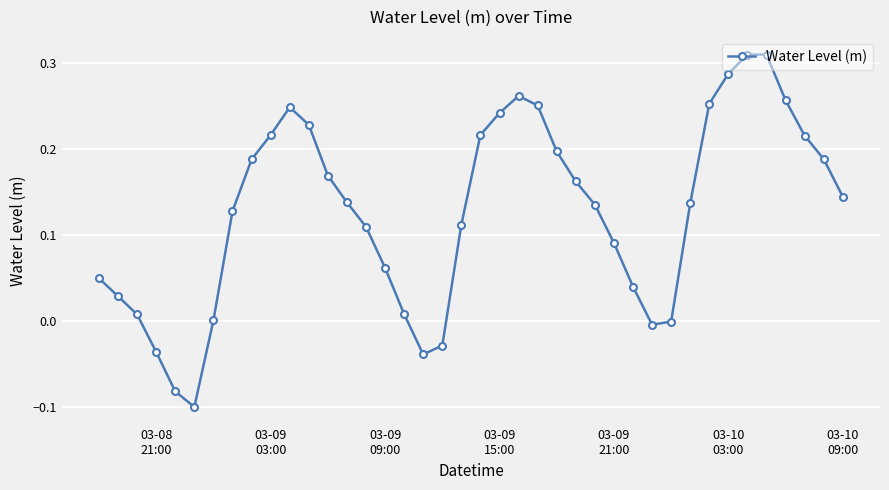

How many lines are shown in the chart?

1